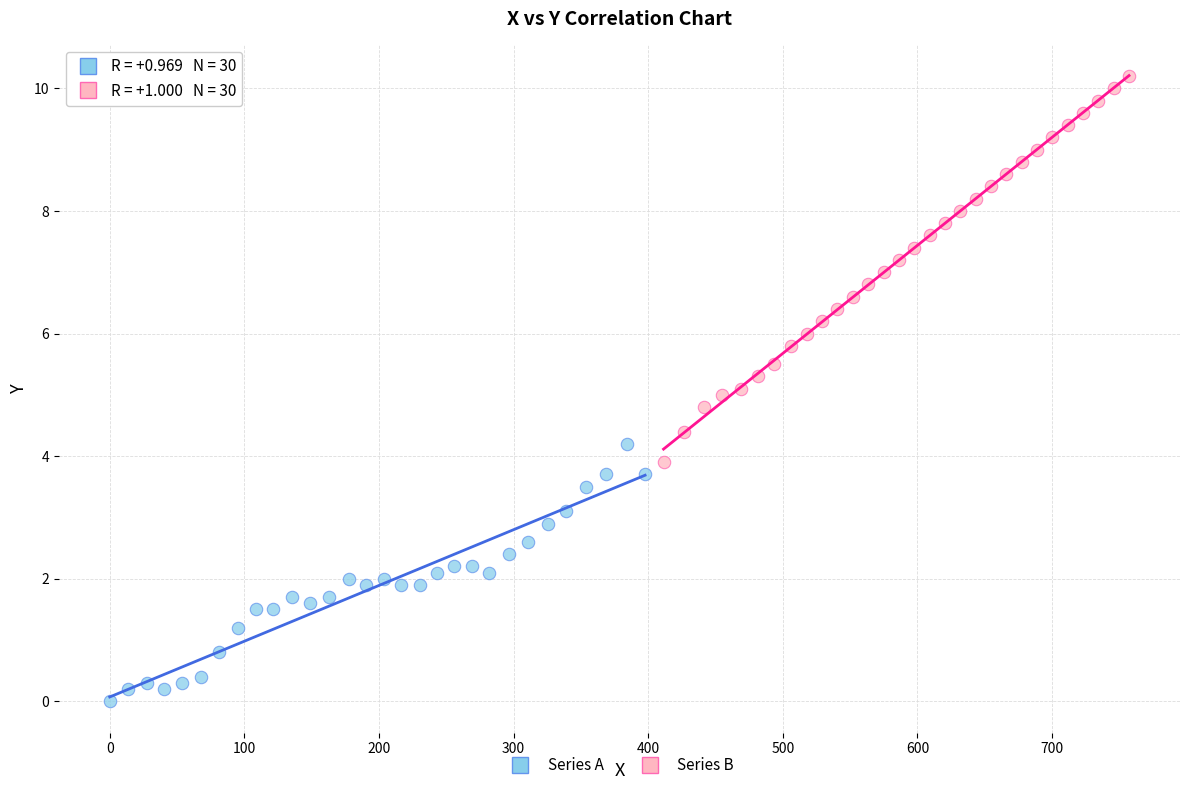

Which series contains the highest Y value?

Series B